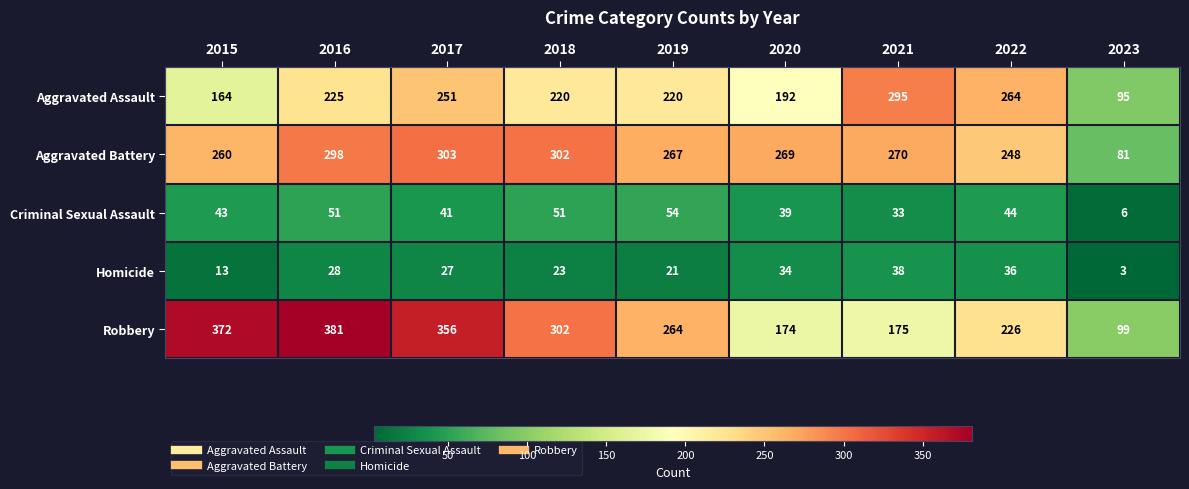

What is the total value across all series at 2021?

811